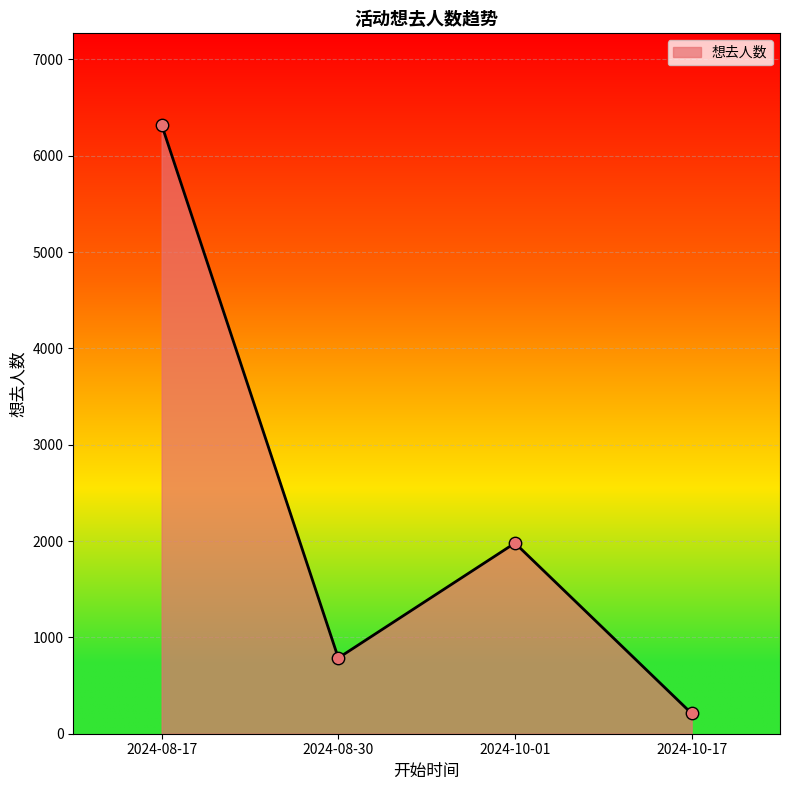

What is the change in value from 2024-10-01 to 2024-10-17?

-1769